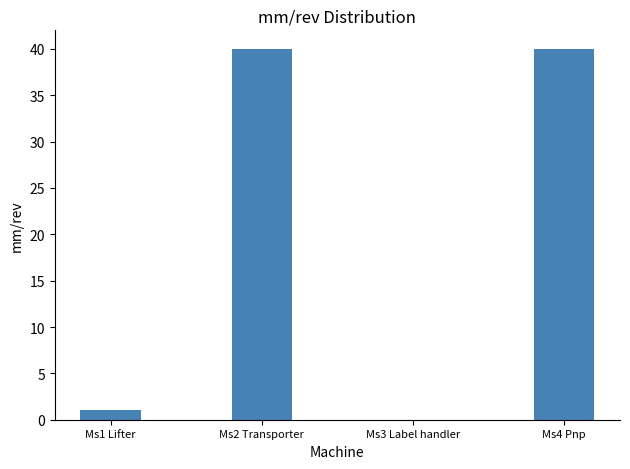

Reading left to right, transcribe all the data shown in this chart.

1	40	0	40